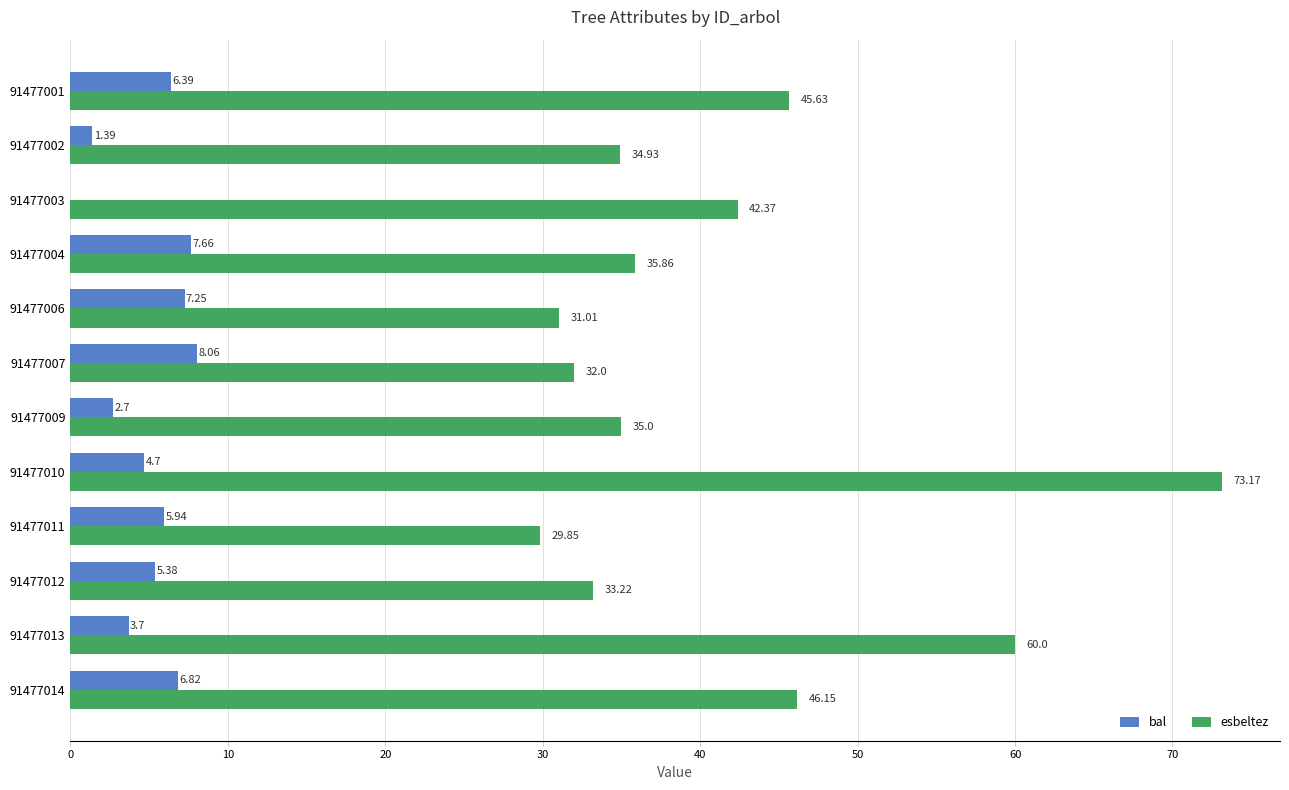

At which category is the sum across all series the highest?

91477010